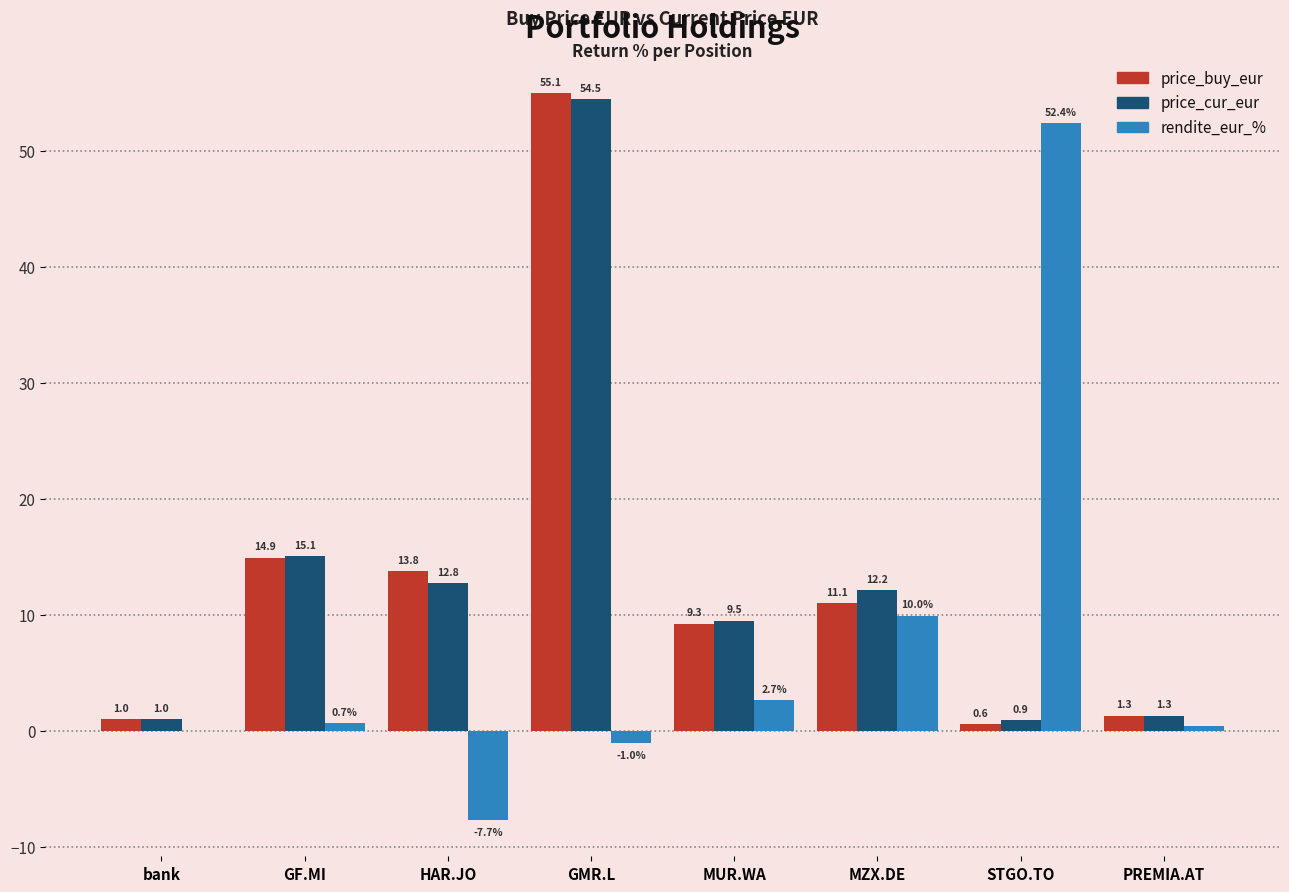

The rendite_eur_% series shows 16.3 at MZX.DE. True or false?

False